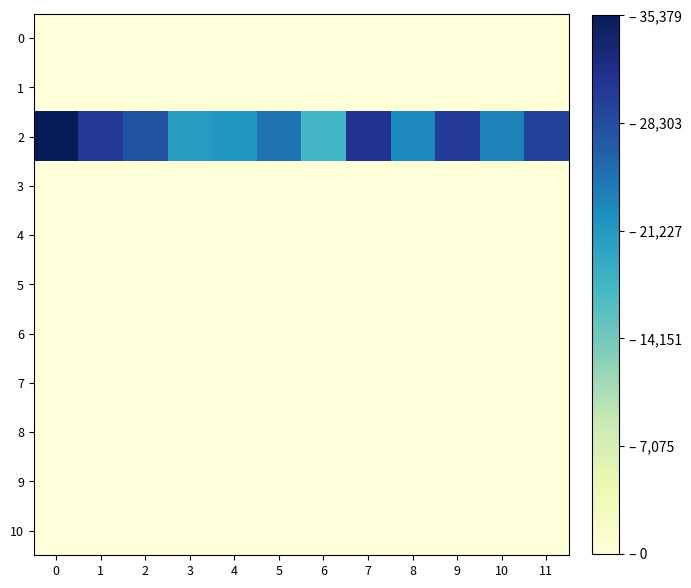

Reading right to left, what are all the values shown in this chart?

0: 11=0	10=0	9=0	8=0	7=3	6=2	5=0	4=0	3=0	2=0	1=0	0=0
1: 11=0	10=0	9=0	8=0	7=0	6=0	5=0	4=0	3=0	2=0	1=0	0=0
2: 11=29358	10=23487	9=30072	8=22809	7=31217	6=17456	5=24677	4=21554	3=20830	2=27535	1=30414	0=35379
3: 11=0	10=0	9=0	8=0	7=0	6=0	5=0	4=0	3=0	2=0	1=0	0=0
4: 11=0	10=0	9=0	8=0	7=0	6=0	5=0	4=0	3=0	2=0	1=0	0=0
5: 11=0	10=0	9=0	8=0	7=0	6=0	5=0	4=0	3=0	2=0	1=0	0=0
6: 11=0	10=0	9=0	8=0	7=0	6=0	5=0	4=0	3=0	2=0	1=0	0=0
7: 11=0	10=0	9=0	8=0	7=0	6=0	5=0	4=0	3=0	2=0	1=0	0=0
8: 11=0	10=0	9=0	8=0	7=0	6=0	5=0	4=0	3=0	2=0	1=0	0=0
9: 11=0	10=0	9=0	8=0	7=0	6=0	5=0	4=0	3=0	2=0	1=0	0=0
10: 11=0	10=0	9=0	8=0	7=0	6=0	5=0	4=0	3=0	2=0	1=0	0=0